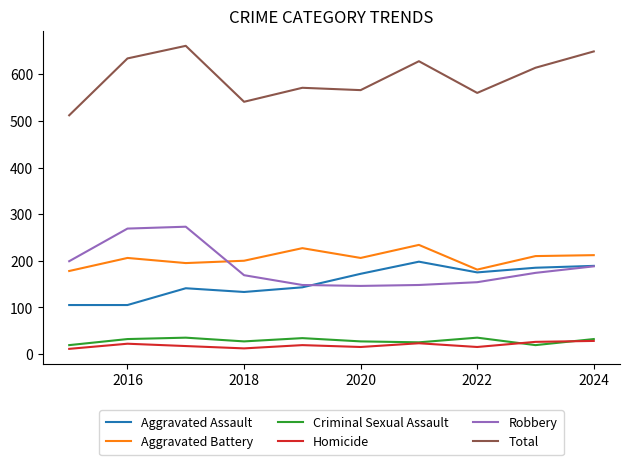

True or false: Homicide and Aggravated Assault intersect in this chart.

False